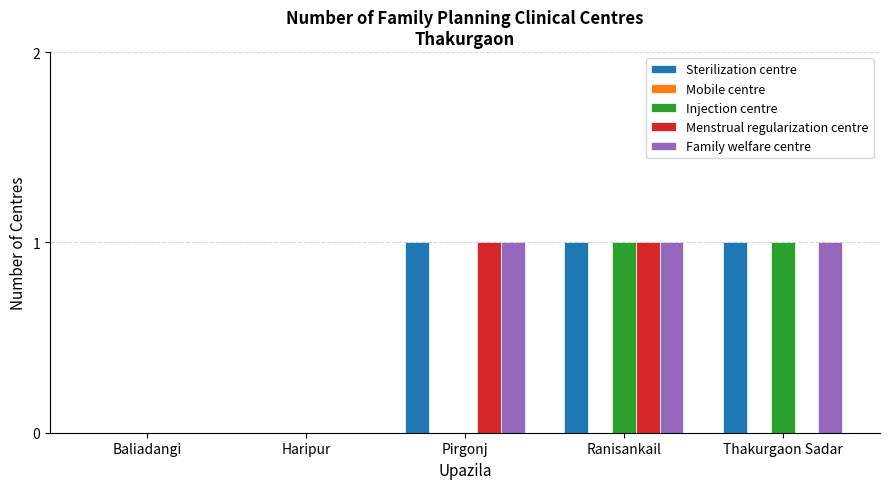

Are the bars horizontal?

No